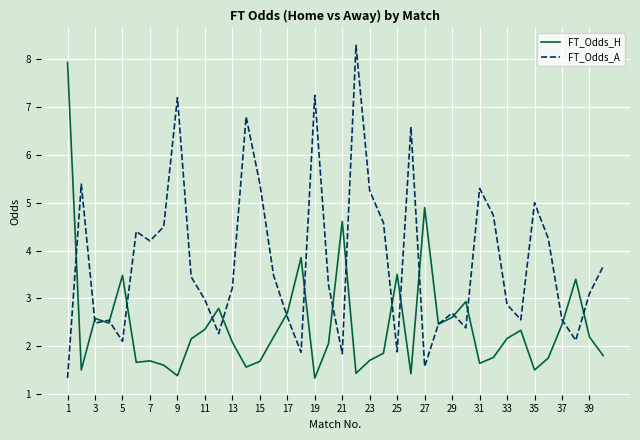

What is the difference between the maximum and minimum values in the FT_Odds_A series?

7.0